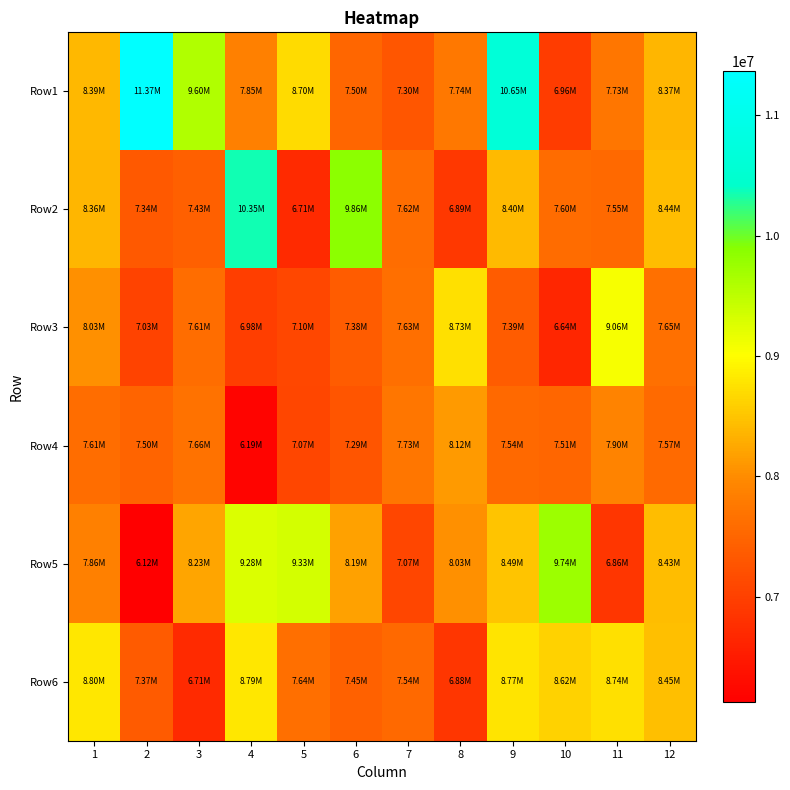

What is the minimum value shown in the chart?

6121744.2